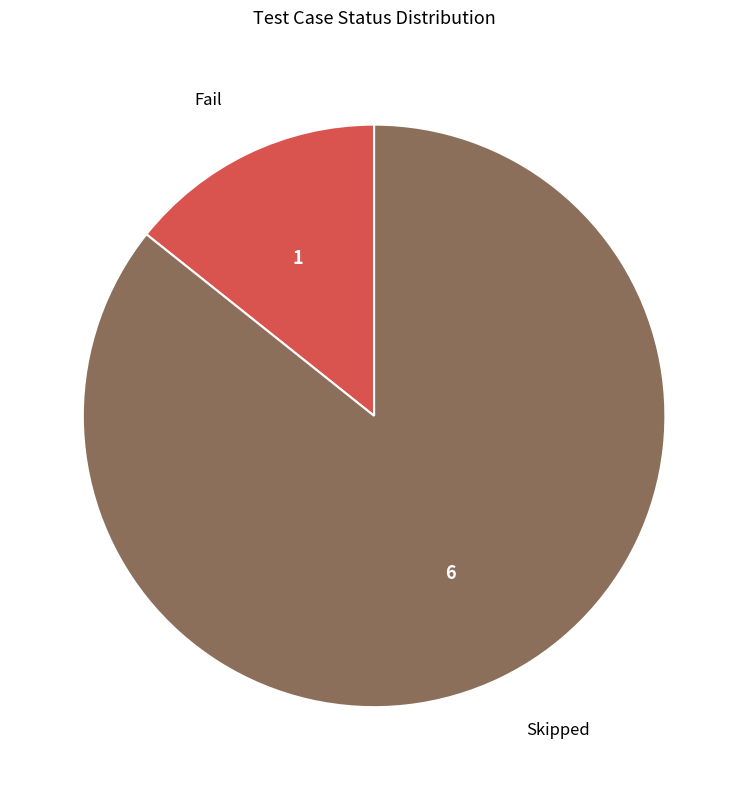

Is there a majority slice in this chart?

Yes